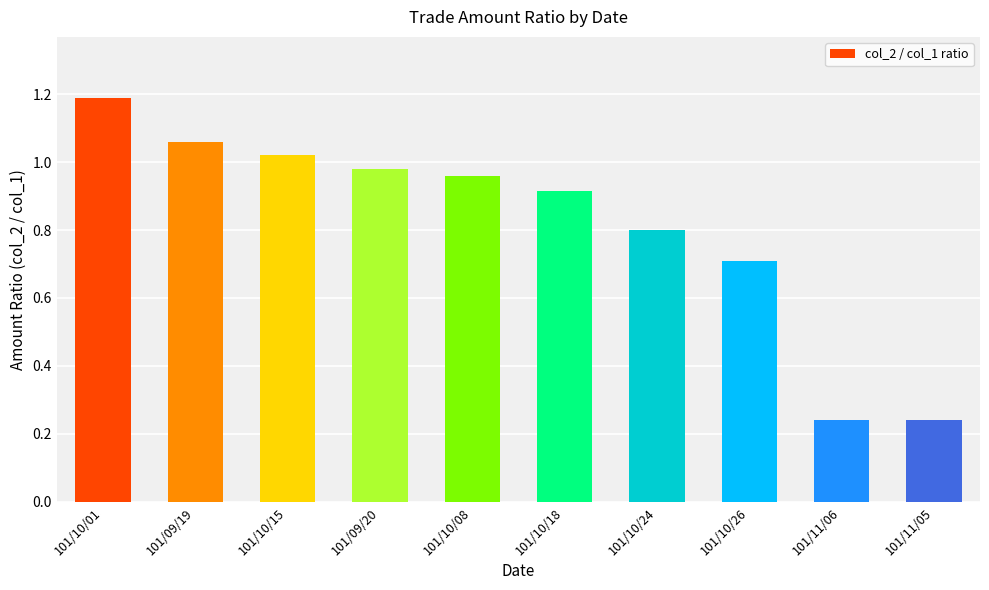

Which has a higher value, 101/10/26 or 101/10/08?

101/10/08